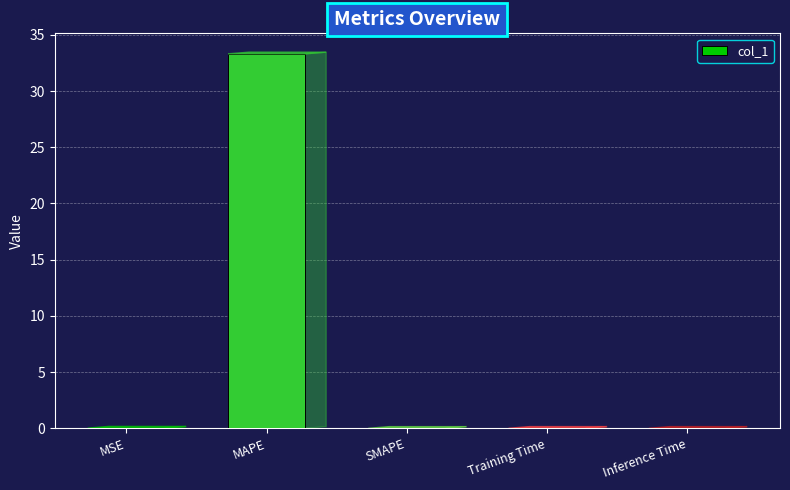

Which label corresponds to the largest value in the chart?

MAPE